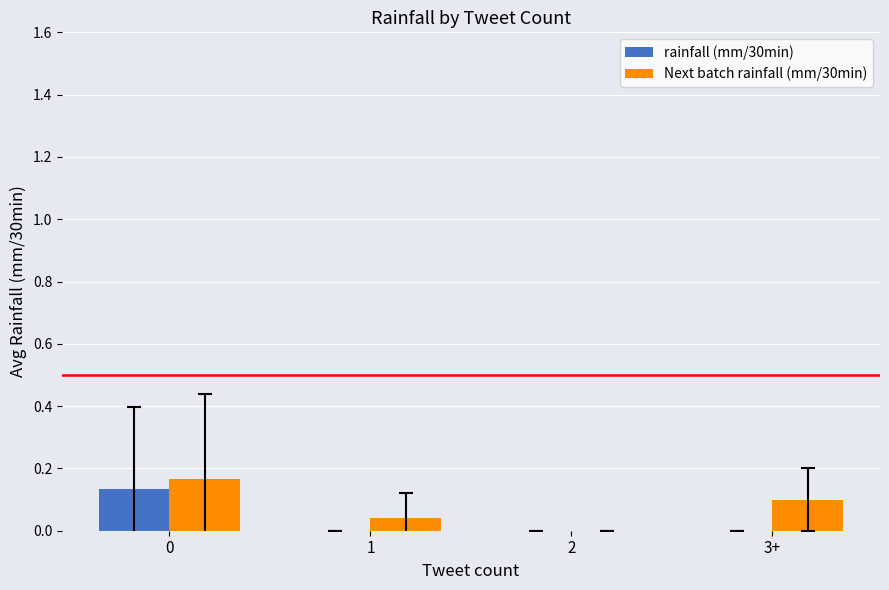

How many distinct data groups are displayed?

2